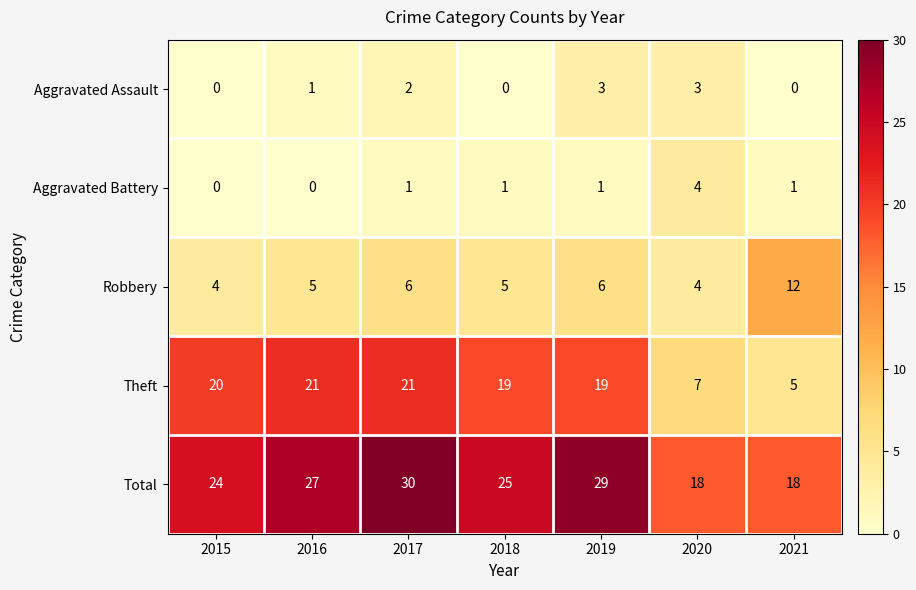

The Robbery series shows 3 at 2019. True or false?

False